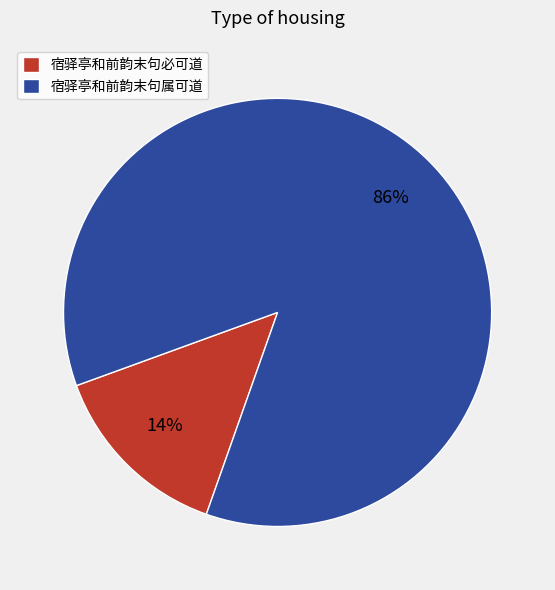

Is the sum of 宿驿亭和前韵末句属可道 and 宿驿亭和前韵末句必可道 greater than half?

Yes